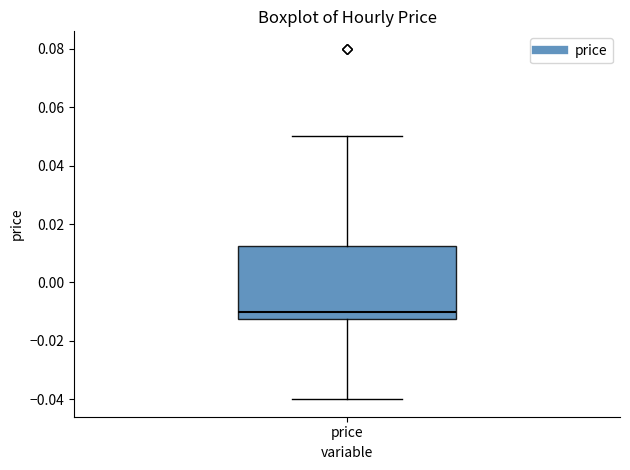

Read this box plot against the y-axis: the position of the median line, the range covered by the box, and the ends of both whiskers. The values are not printed on the chart, so give them approximately, as read against the axis.

median -0.010, box -0.012 to 0.012, whiskers -0.040 to 0.050